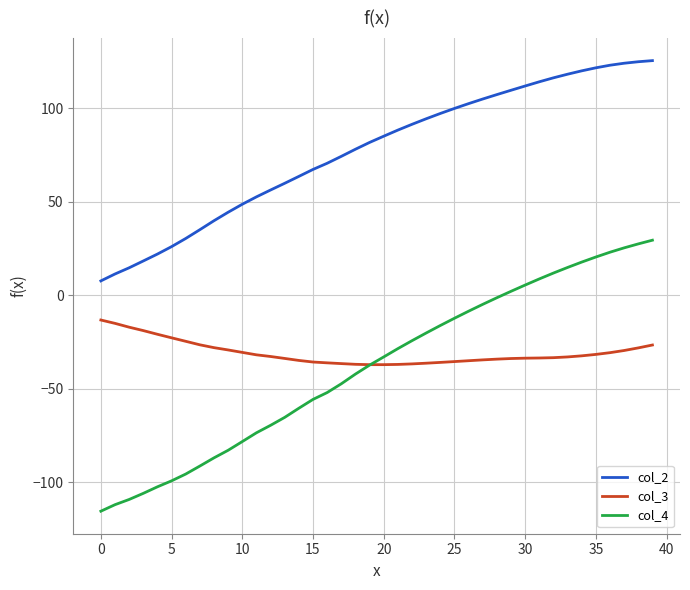

What is the greatest value displayed?

125.5